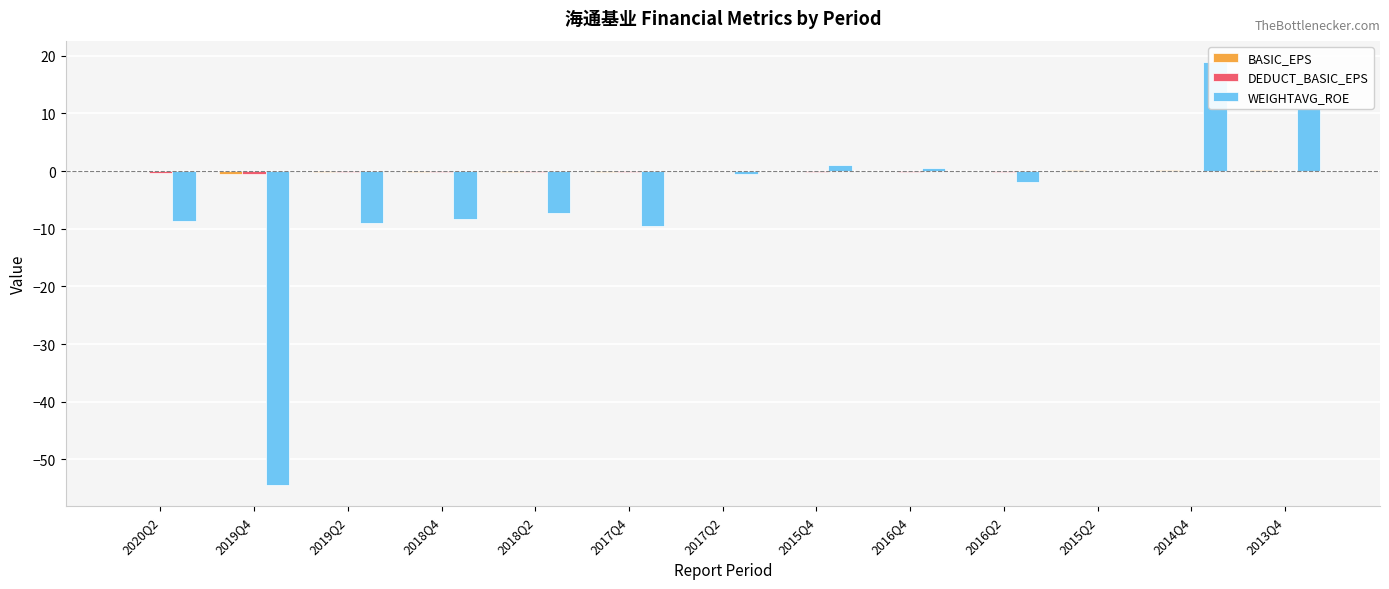

What is the label of the 11th bar from the left?

2015Q2